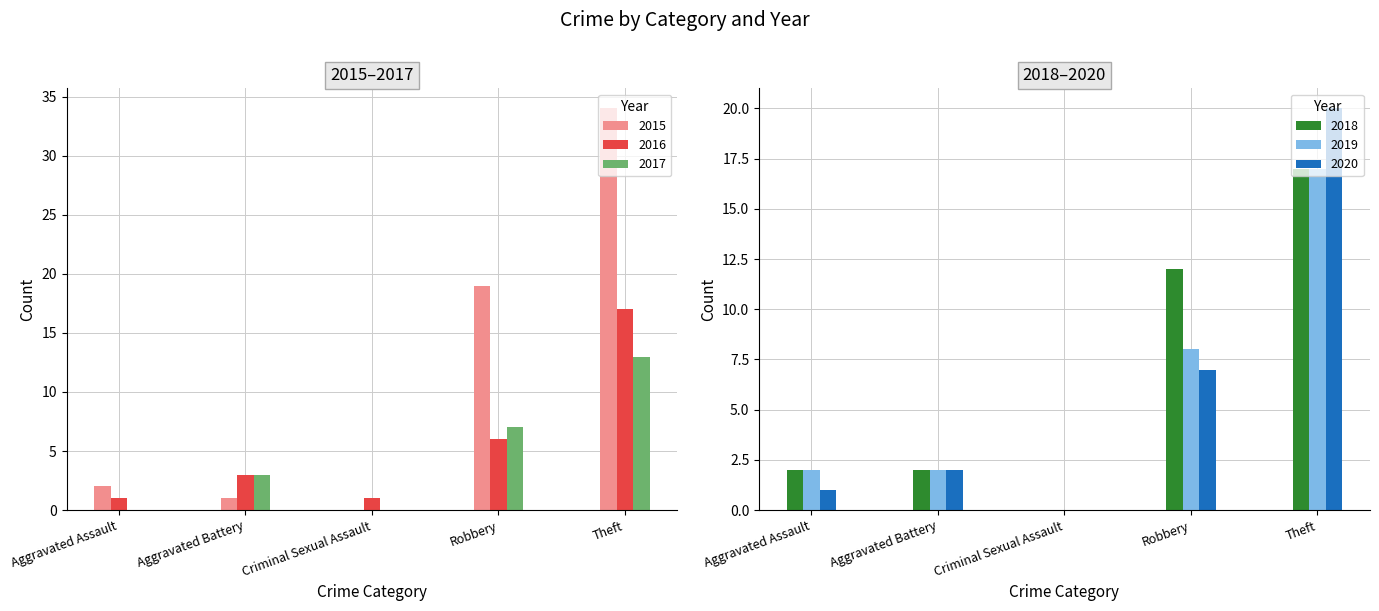

At which category is the sum across all series the highest?

Theft